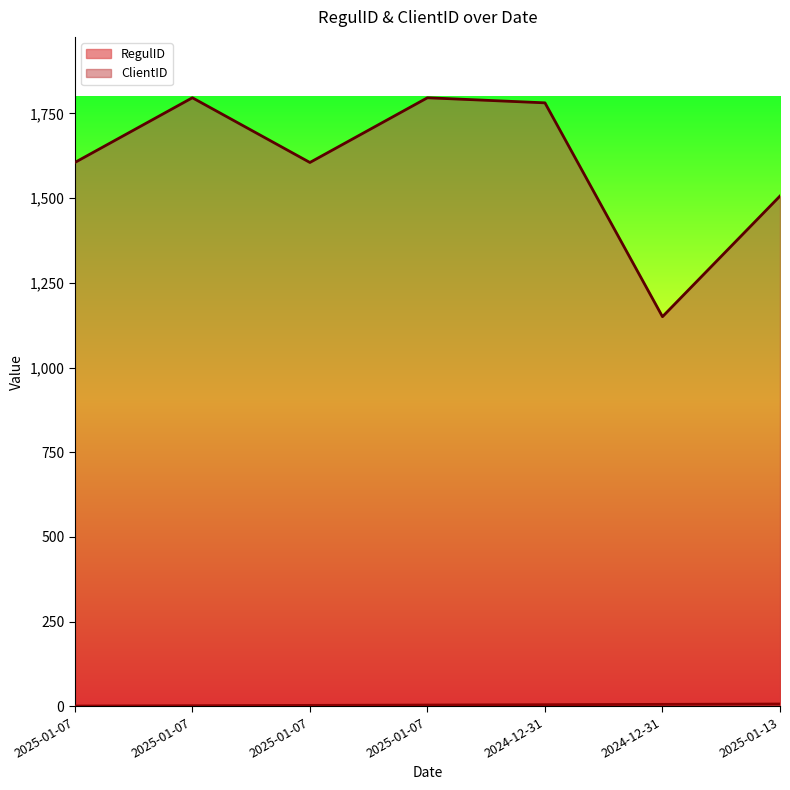

What is the difference between the RegulID values at 2025-01-07 and 2025-01-13?

4